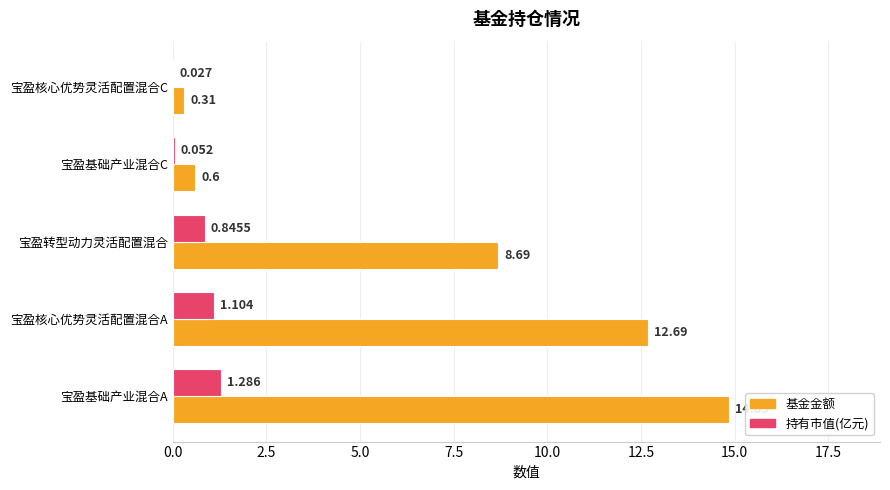

At which label is 持有市值(亿元) closest to 0?

宝盈核心优势灵活配置混合C